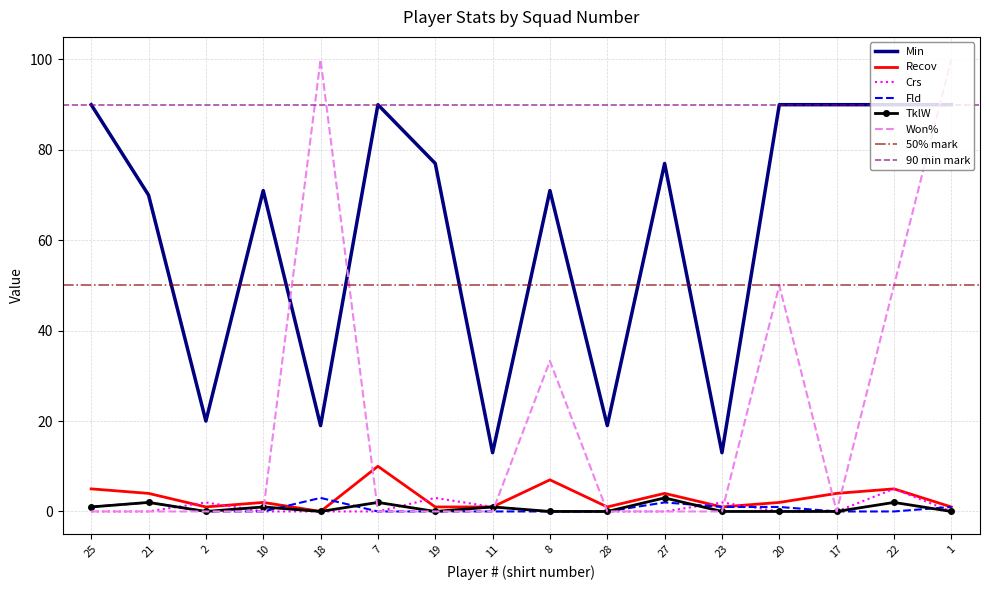

Count the number of categories in the chart.

16